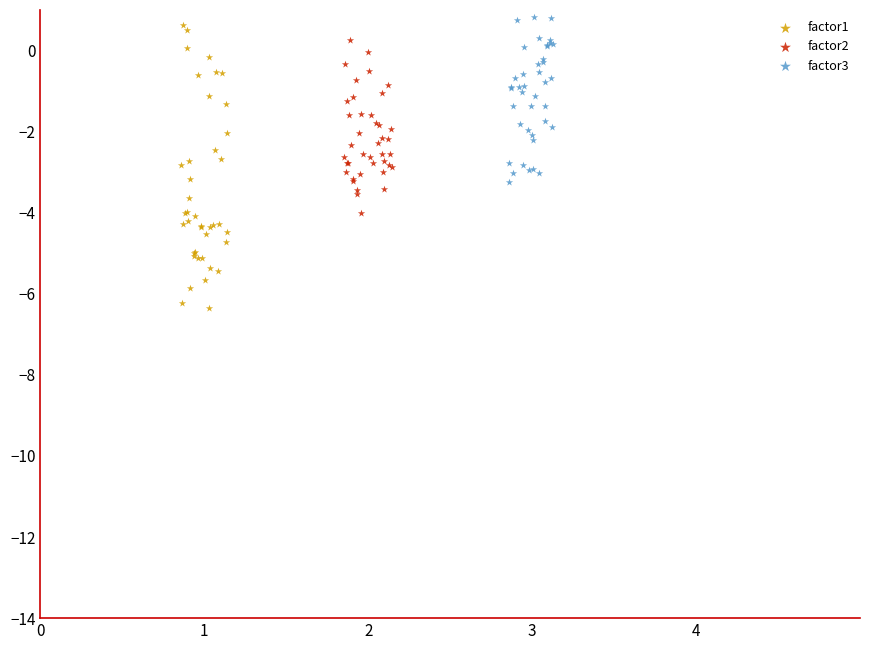

Which series has the largest Y range (max minus min)?

factor1